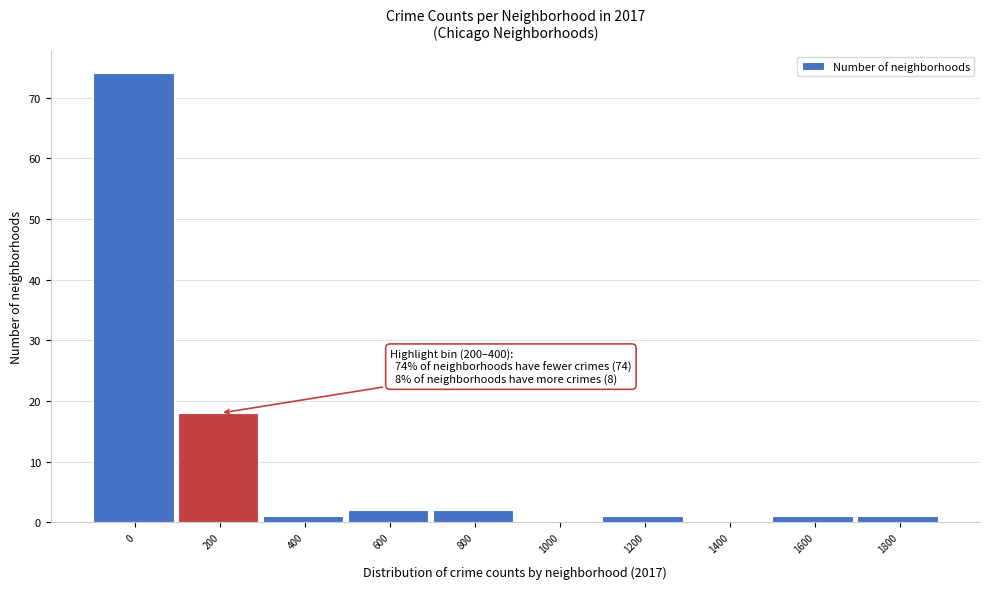

Reading left to right, transcribe all the data shown in this chart.

0=74	200=18	400=1	600=2	800=2	1000=0	1200=1	1400=0	1600=1	1800=1